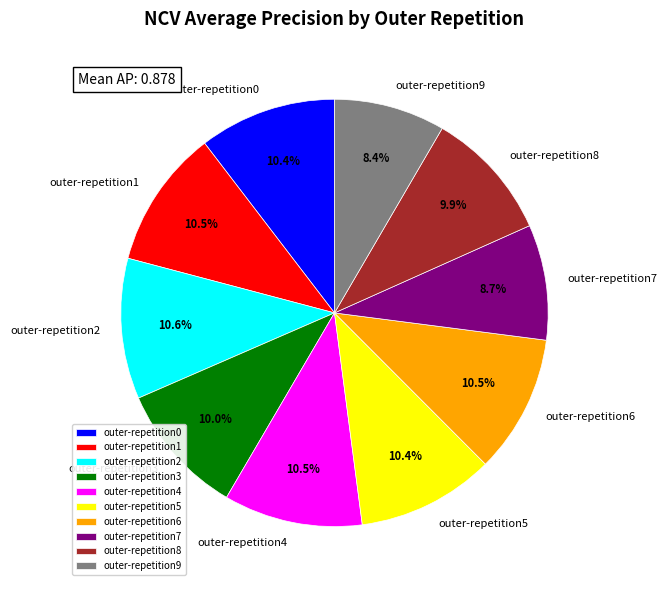

How many segments does this pie chart have?

10